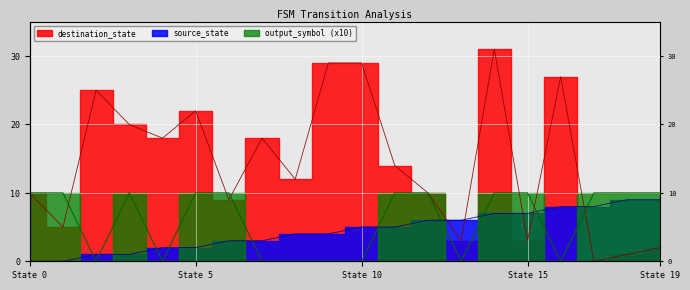

What is the value of the source_state point at the 17th from the left?

8